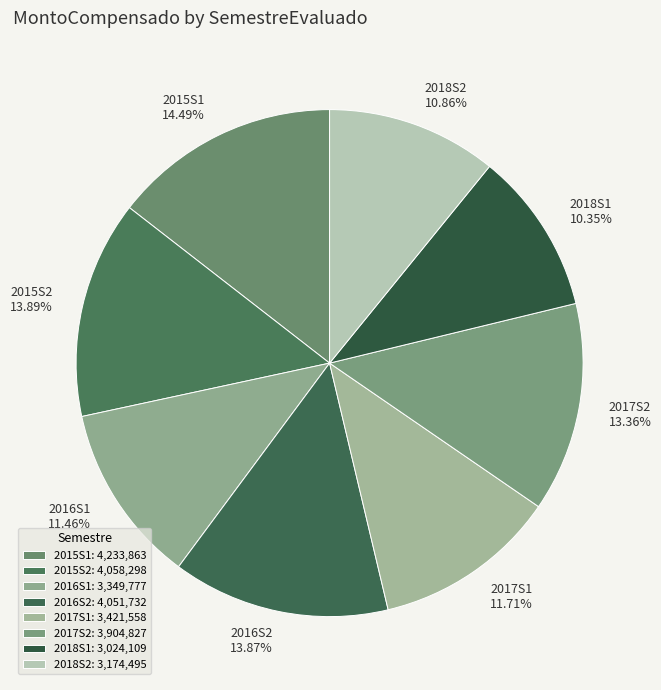

Is the sum of 2017S2 and 2016S2 greater than half?

No